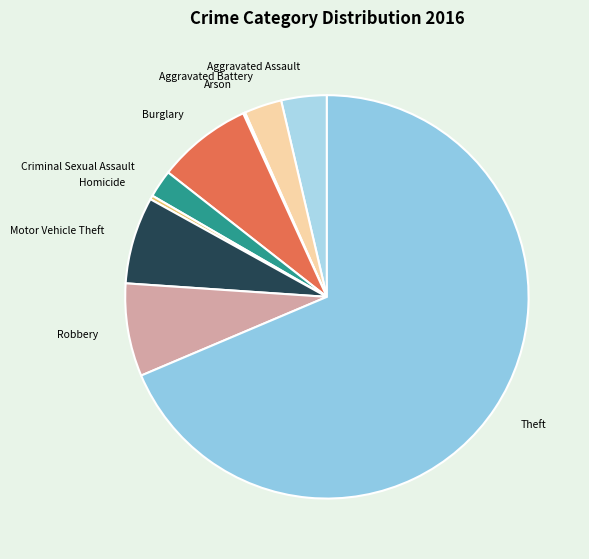

Combined, do Criminal Sexual Assault and Theft account for over 50%?

Yes